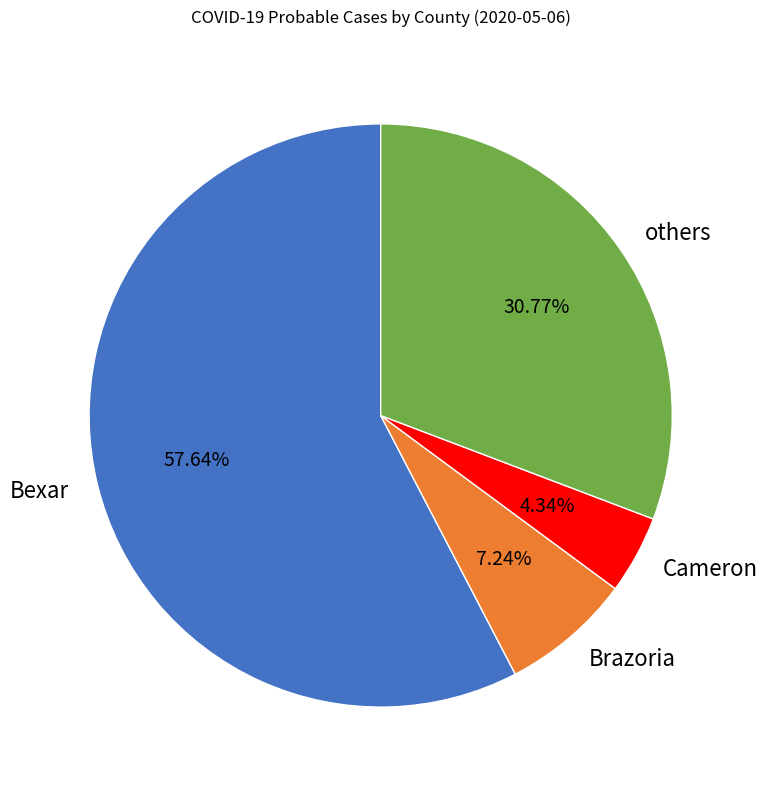

Rank the categories by value from lowest to highest.

Cameron, Brazoria, others, Bexar